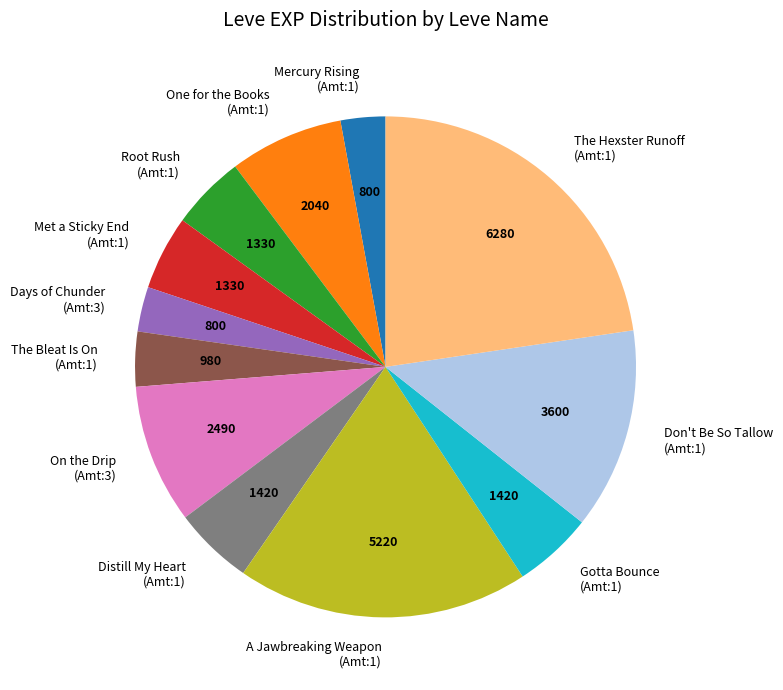

Do Root Rush (Amt:1) and The Hexster Runoff (Amt:1) together represent more than half of the pie?

No